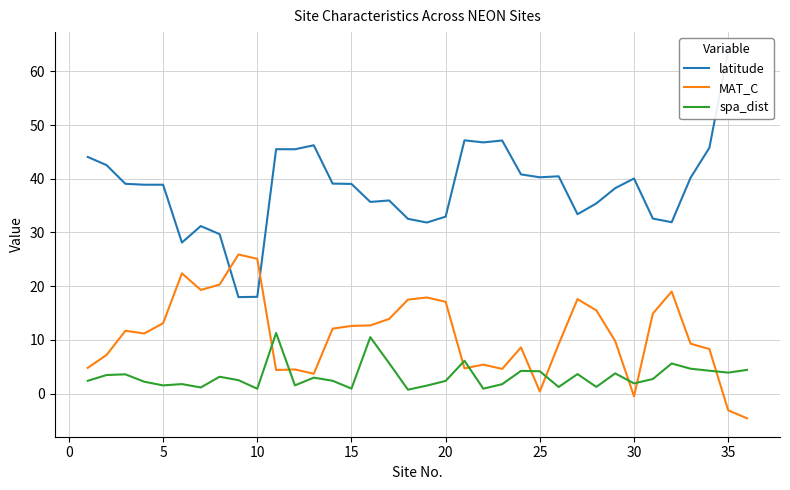

Is this an area chart (filled region under the line)?

No